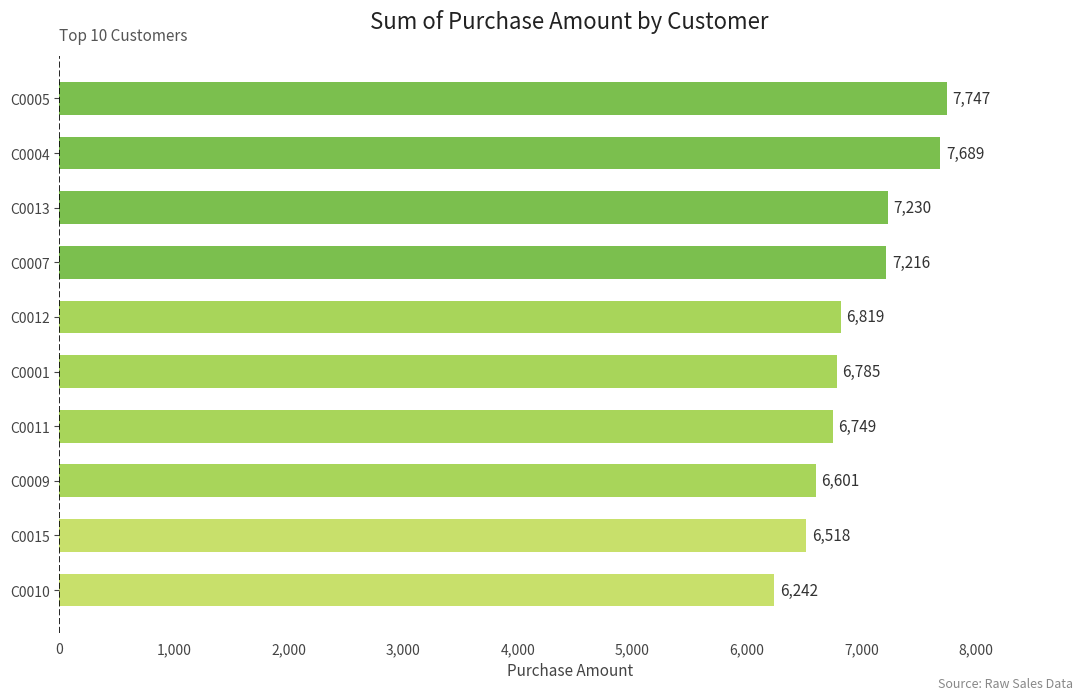

What is the change in value from C0011 to C0004?

+940